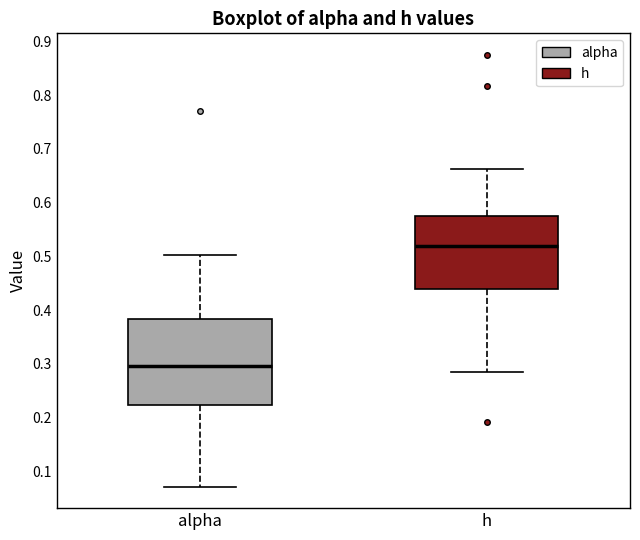

Comparing the boxes themselves (not the whiskers), which one is the tallest?

alpha